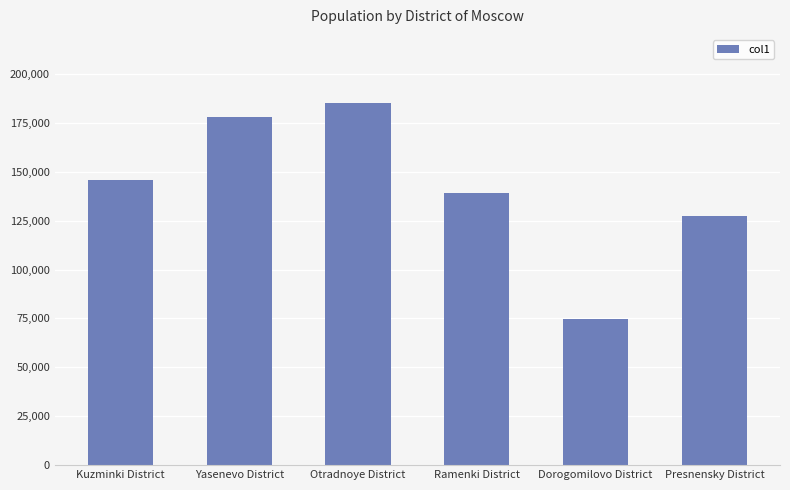

What is the difference between the values at Dorogomilovo District and Presnensky District?

52597